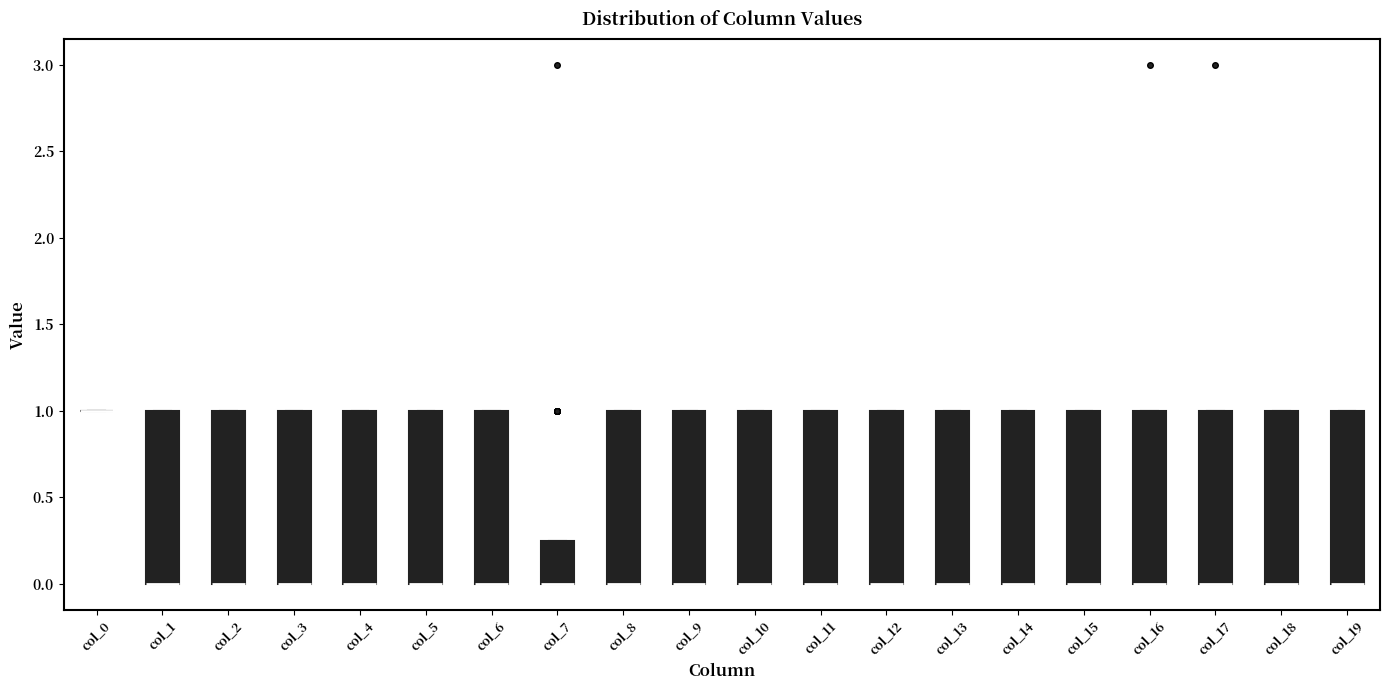

Reading left to right, read every box against the y-axis: the position of its median line, the range the box covers, and the ends of its whiskers. The values are not printed on the chart, so give them approximately, as read against the axis.

col_0: box collapsed to a line at 1.00, whiskers 1.00 to 1.00
col_1: median 0.00 (drawn on the box's lower edge), box 0.00 to 1.00, whiskers 0.00 to 1.00
col_2: median 0.00 (drawn on the box's lower edge), box 0.00 to 1.00, whiskers 0.00 to 1.00
col_3: median 0.00 (drawn on the box's lower edge), box 0.00 to 1.00, whiskers 0.00 to 1.00
col_4: median 0.00 (drawn on the box's lower edge), box 0.00 to 1.00, whiskers 0.00 to 1.00
col_5: median 0.00 (drawn on the box's lower edge), box 0.00 to 1.00, whiskers 0.00 to 1.00
col_6: median 0.00 (drawn on the box's lower edge), box 0.00 to 1.00, whiskers 0.00 to 1.00
col_7: median 0.00 (drawn on the box's lower edge), box 0.00 to 0.25, whiskers 0.00 to 0.25
col_8: median 0.00 (drawn on the box's lower edge), box 0.00 to 1.00, whiskers 0.00 to 1.00
col_9: median 0.00 (drawn on the box's lower edge), box 0.00 to 1.00, whiskers 0.00 to 1.00
col_10: median 0.00 (drawn on the box's lower edge), box 0.00 to 1.00, whiskers 0.00 to 1.00
col_11: median 0.00 (drawn on the box's lower edge), box 0.00 to 1.00, whiskers 0.00 to 1.00
col_12: median 0.00 (drawn on the box's lower edge), box 0.00 to 1.00, whiskers 0.00 to 1.00
col_13: median 0.00 (drawn on the box's lower edge), box 0.00 to 1.00, whiskers 0.00 to 1.00
col_14: median 0.00 (drawn on the box's lower edge), box 0.00 to 1.00, whiskers 0.00 to 1.00
col_15: median 0.00 (drawn on the box's lower edge), box 0.00 to 1.00, whiskers 0.00 to 1.00
col_16: median 0.00 (drawn on the box's lower edge), box 0.00 to 1.00, whiskers 0.00 to 1.00
col_17: median 0.00 (drawn on the box's lower edge), box 0.00 to 1.00, whiskers 0.00 to 1.00
col_18: median 0.00 (drawn on the box's lower edge), box 0.00 to 1.00, whiskers 0.00 to 1.00
col_19: median 0.00 (drawn on the box's lower edge), box 0.00 to 1.00, whiskers 0.00 to 1.00